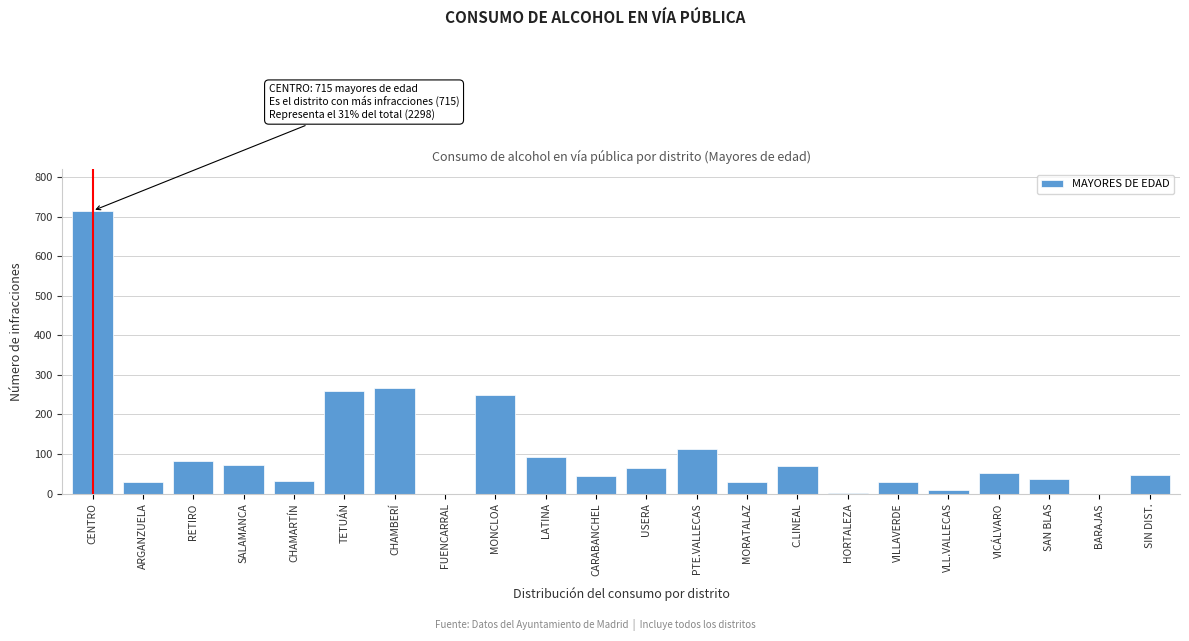

What is the ratio of the value at VICÁLVARO to the value at SIN DIST.?

1.1